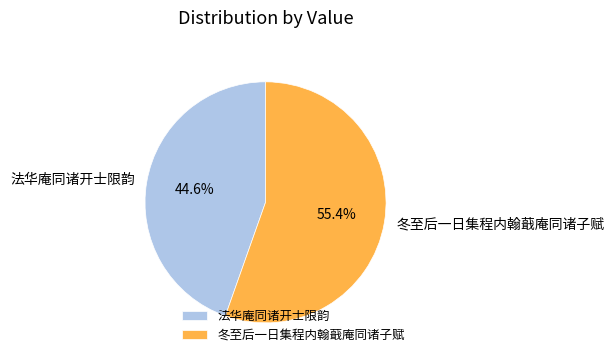

Approximately how many times larger is the value at 冬至后一日集程内翰蕺庵同诸子赋 compared to 法华庵同诸开士限韵?

1.2